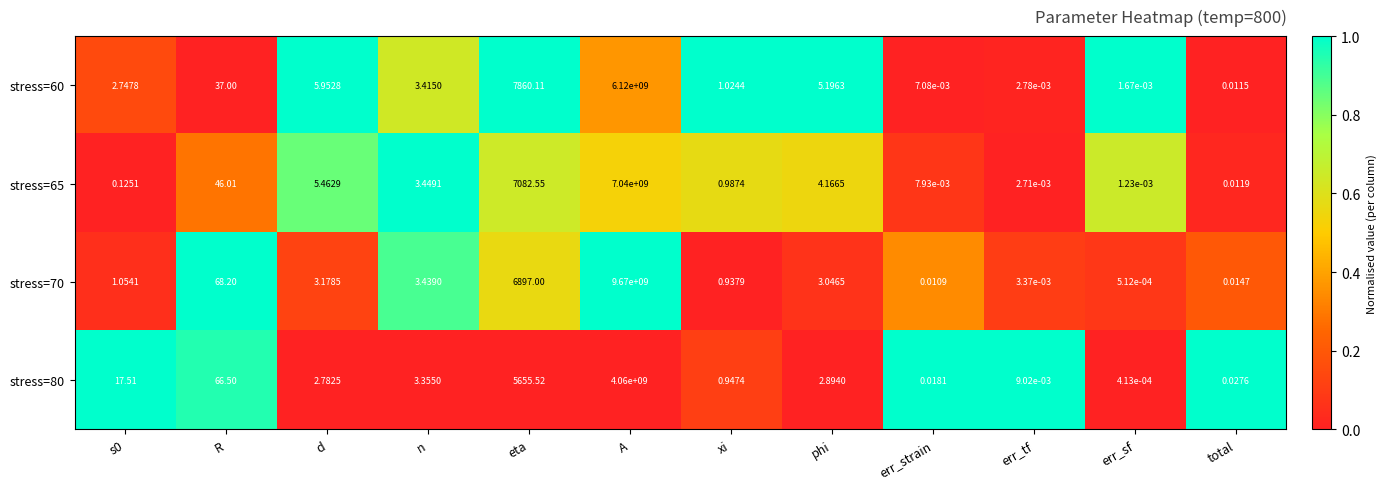

At which category is the sum across all series the highest?

A